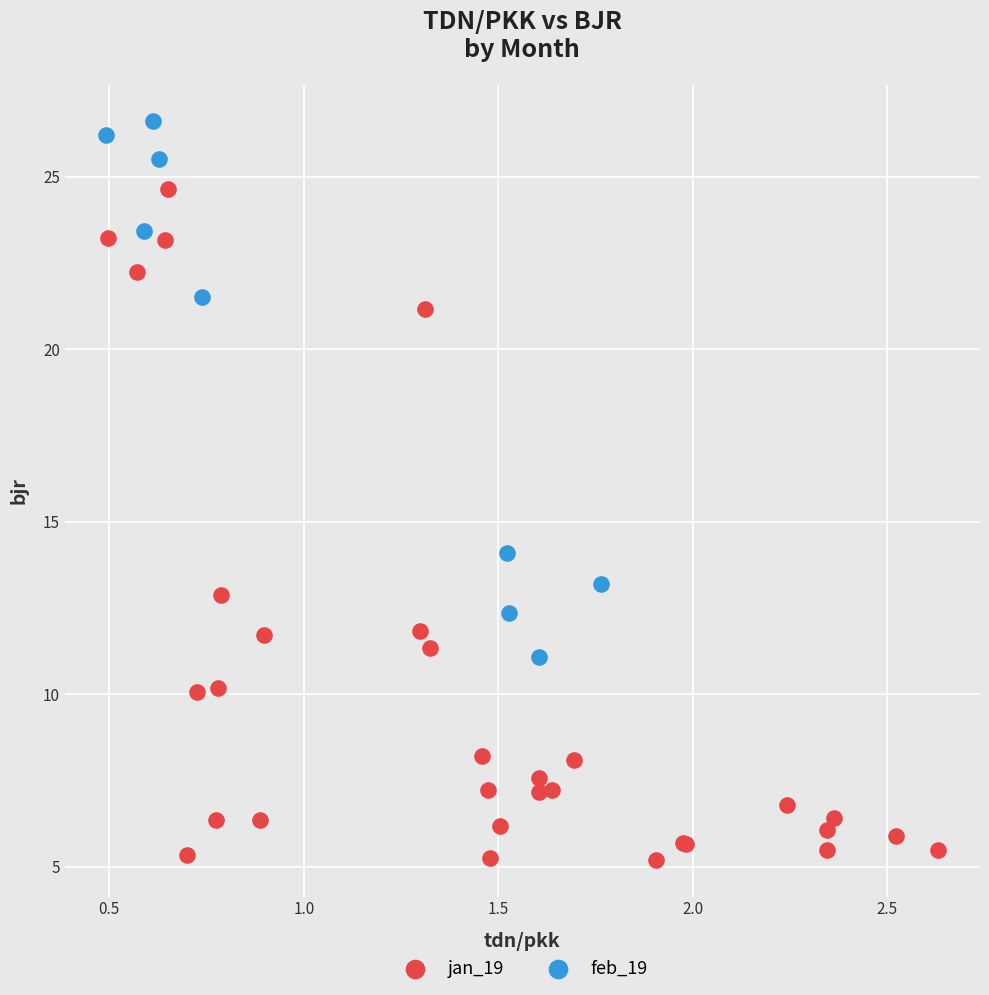

Which series reaches the maximum Y coordinate?

feb_19